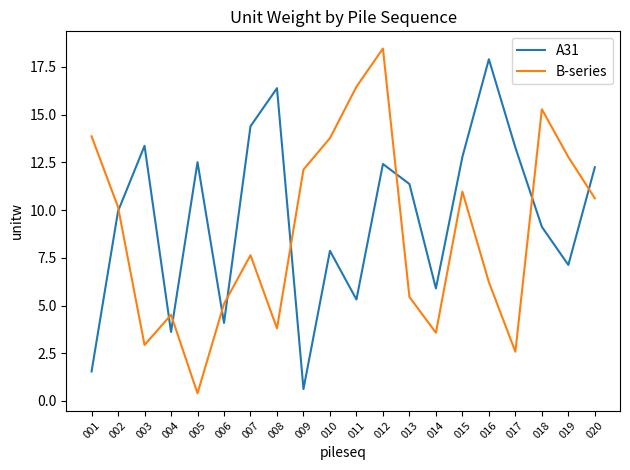

Is this an area chart (filled region under the line)?

No